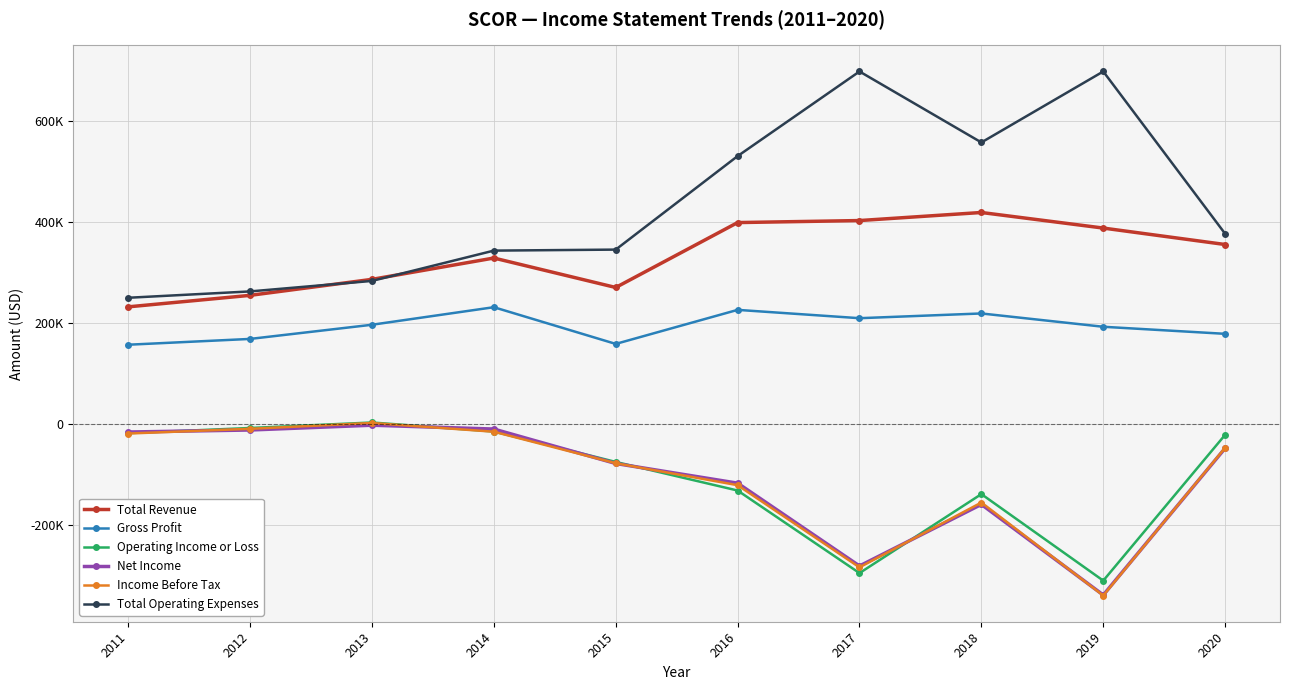

True or false: Total Revenue has a value of 399500 at 2016.

True